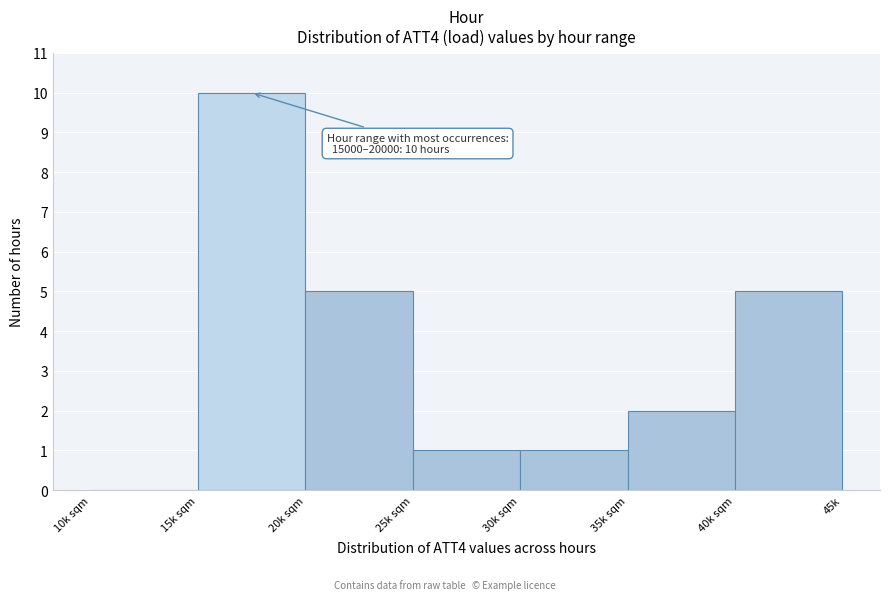

Reading left to right, extract all data points from this chart.

10k sqm=0	15k sqm=10	20k sqm=5	25k sqm=1	30k sqm=1	35k sqm=2	40k sqm=5